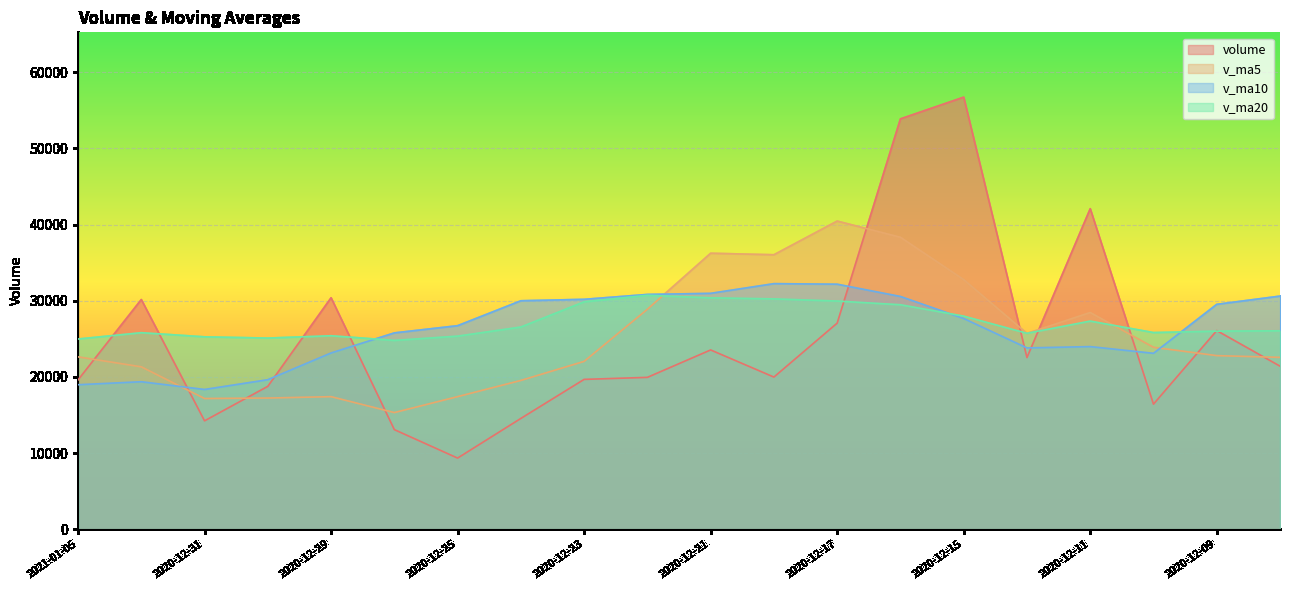

Count the number of categories in the chart.

20